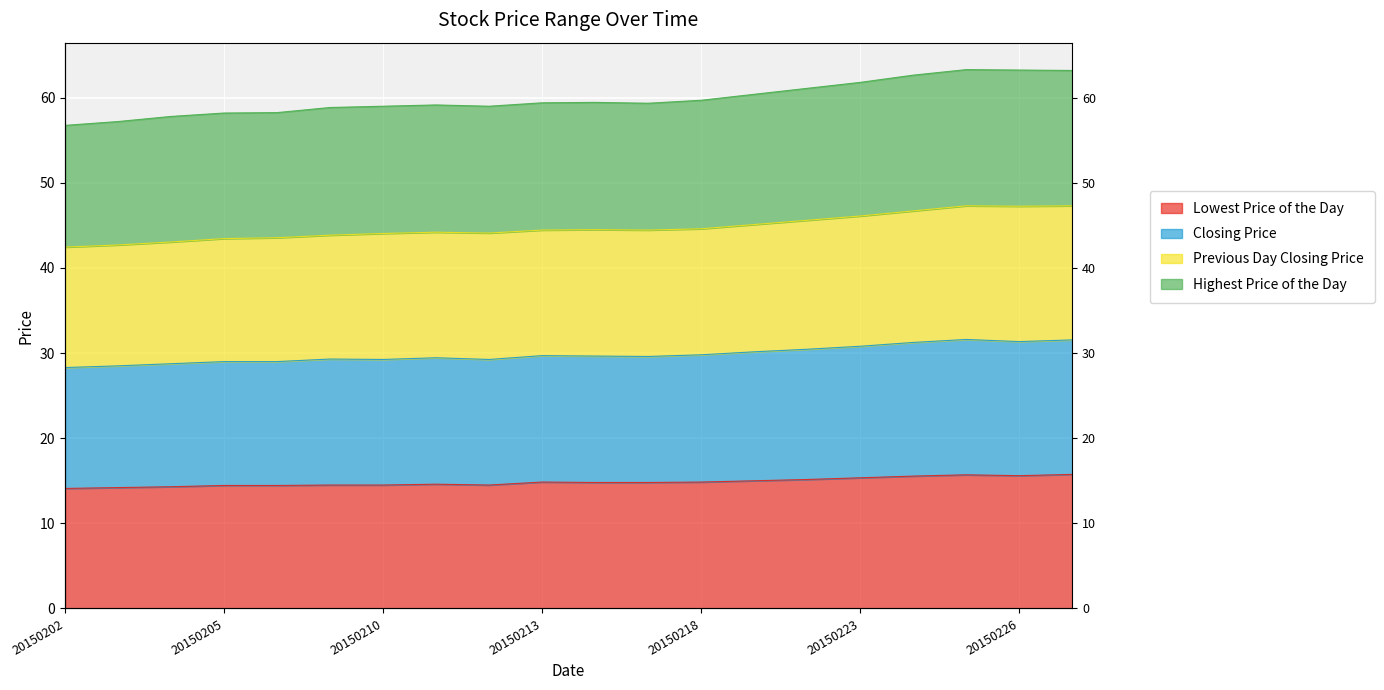

The Lowest Price of the Day series shows 24.2 at 20150216. True or false?

False